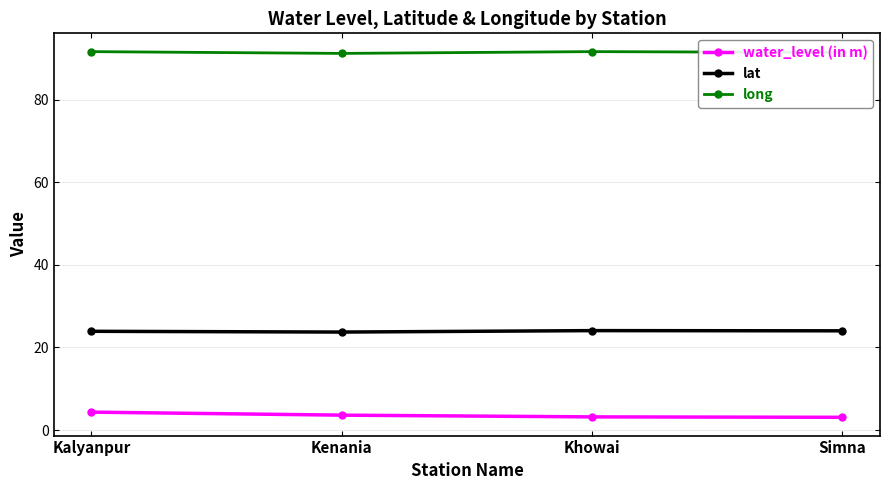

True or false: water_level (in m) and long cross at least once.

False